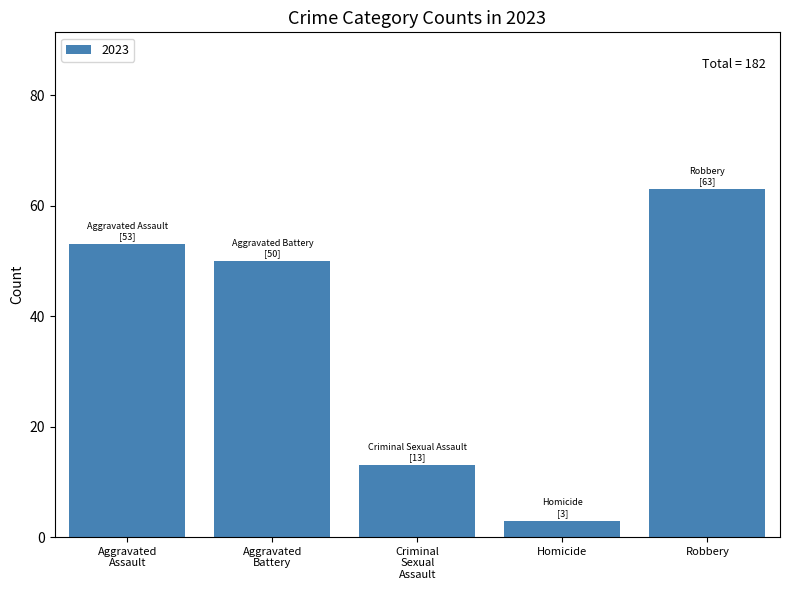

What is the sum of all values?

182